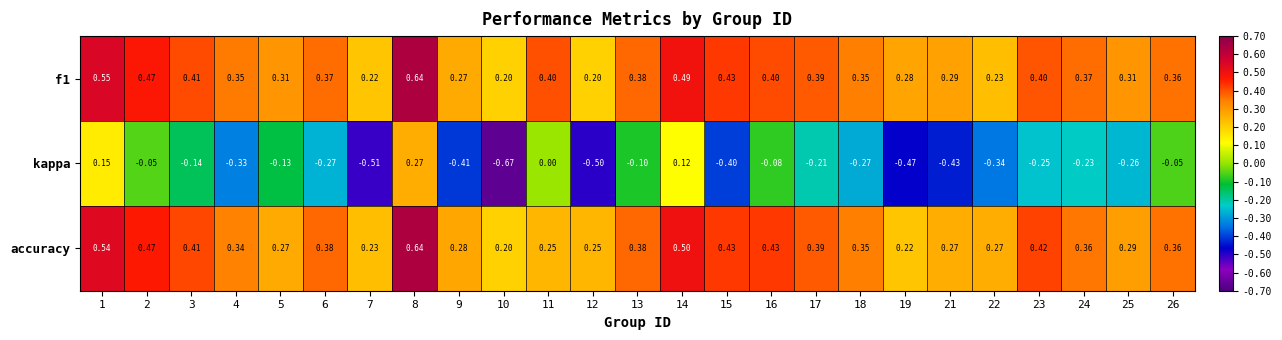

At which category is the sum across all series the highest?

8